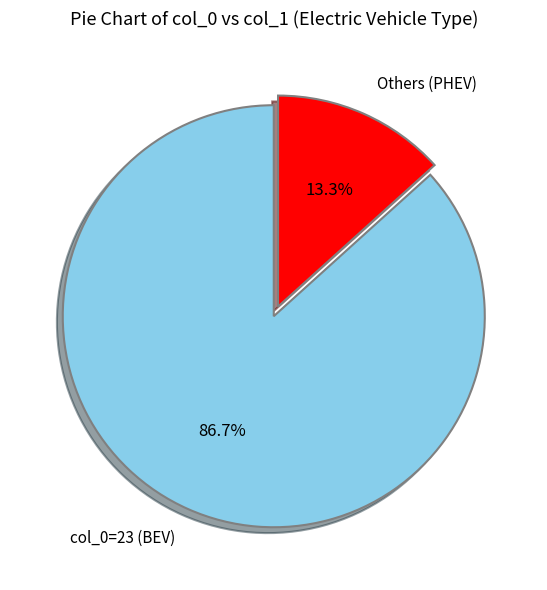

What percentage do col_0=23 (BEV) and Others (PHEV) together represent?

100.0%